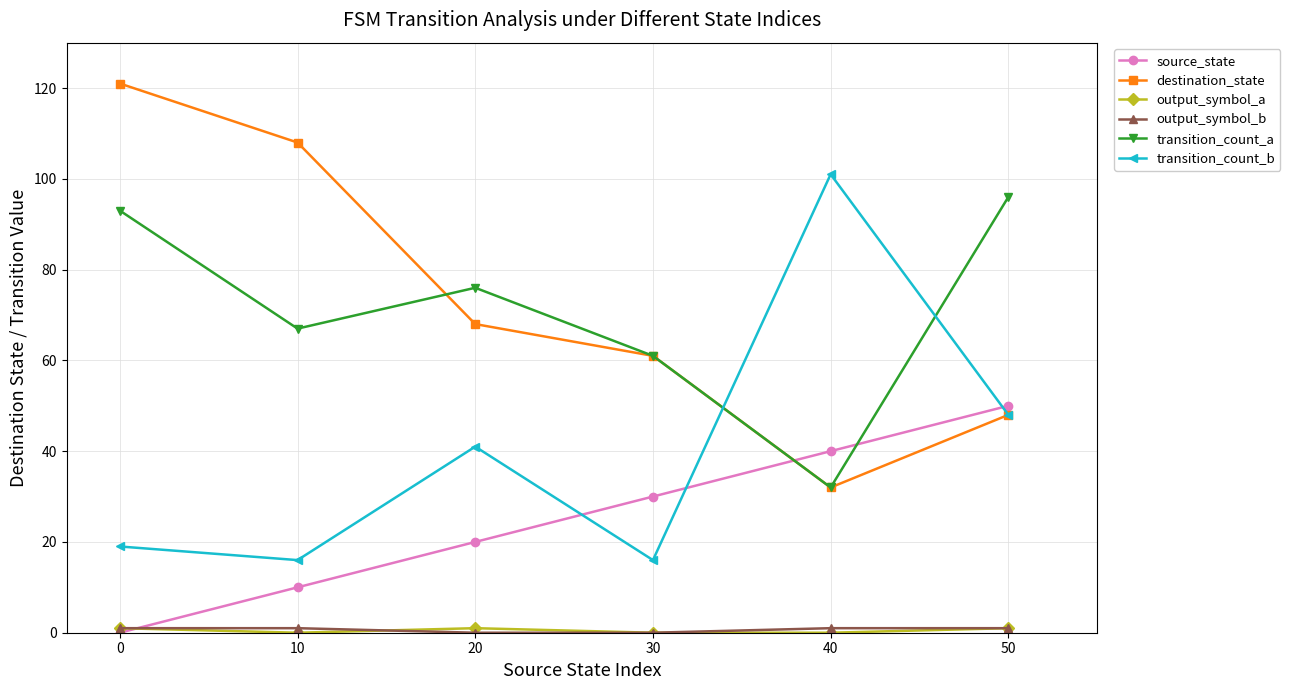

Which series changed the most between 40 and 50?

transition_count_a